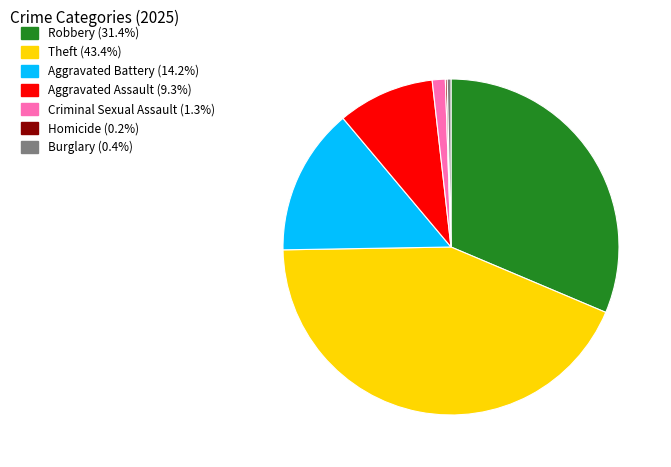

Does any single category account for the majority?

No